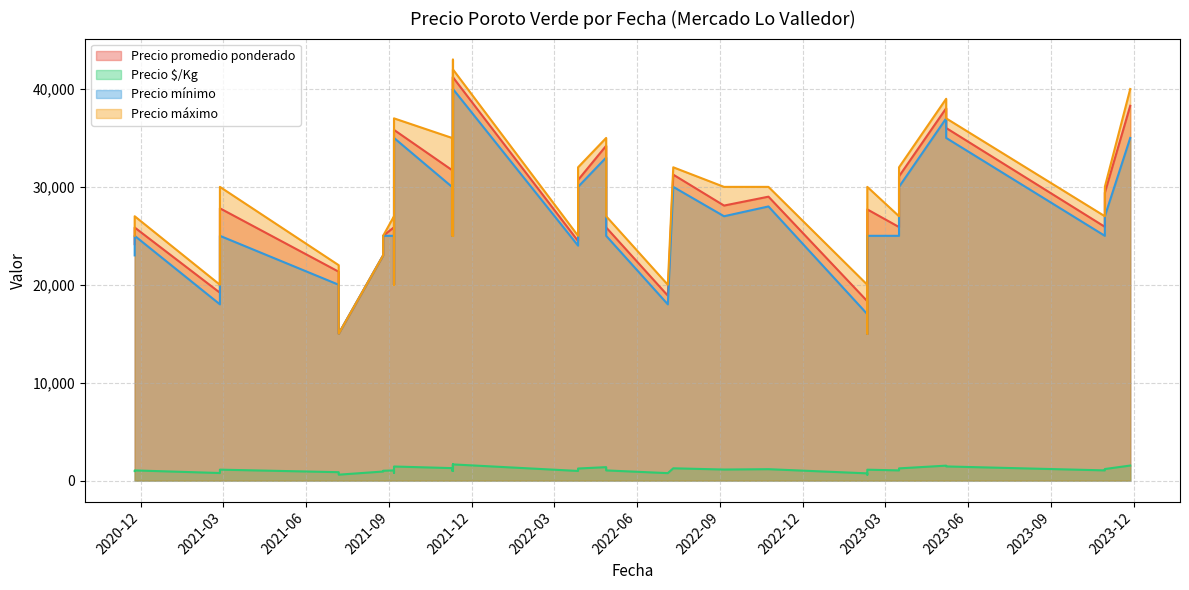

True or false: Precio promedio ponderado and Precio mínimo cross at least once.

False